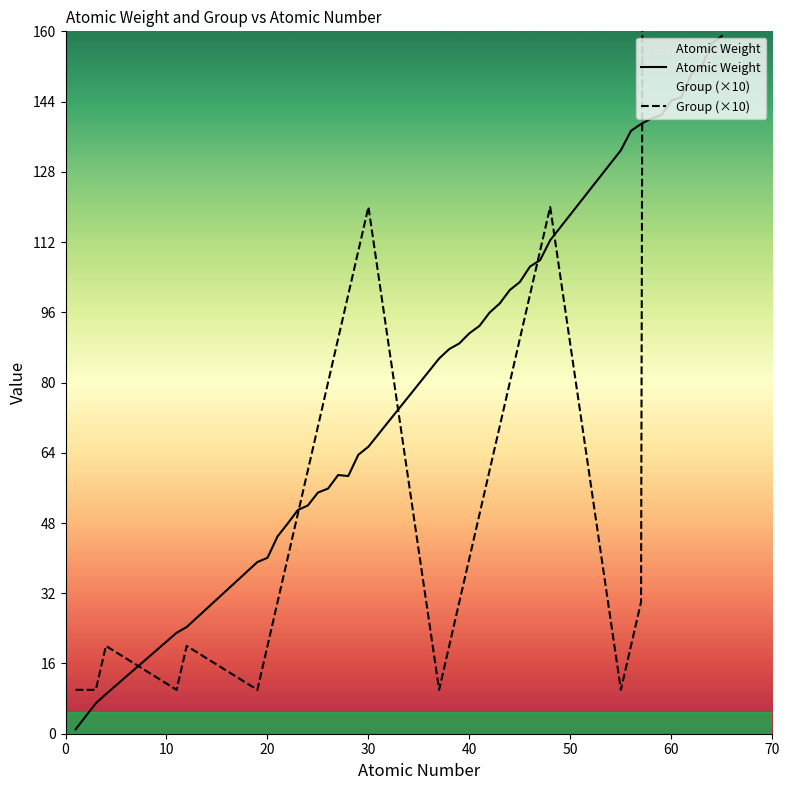

Is it true that Atomic Weight equals 115.3 at 30?

False